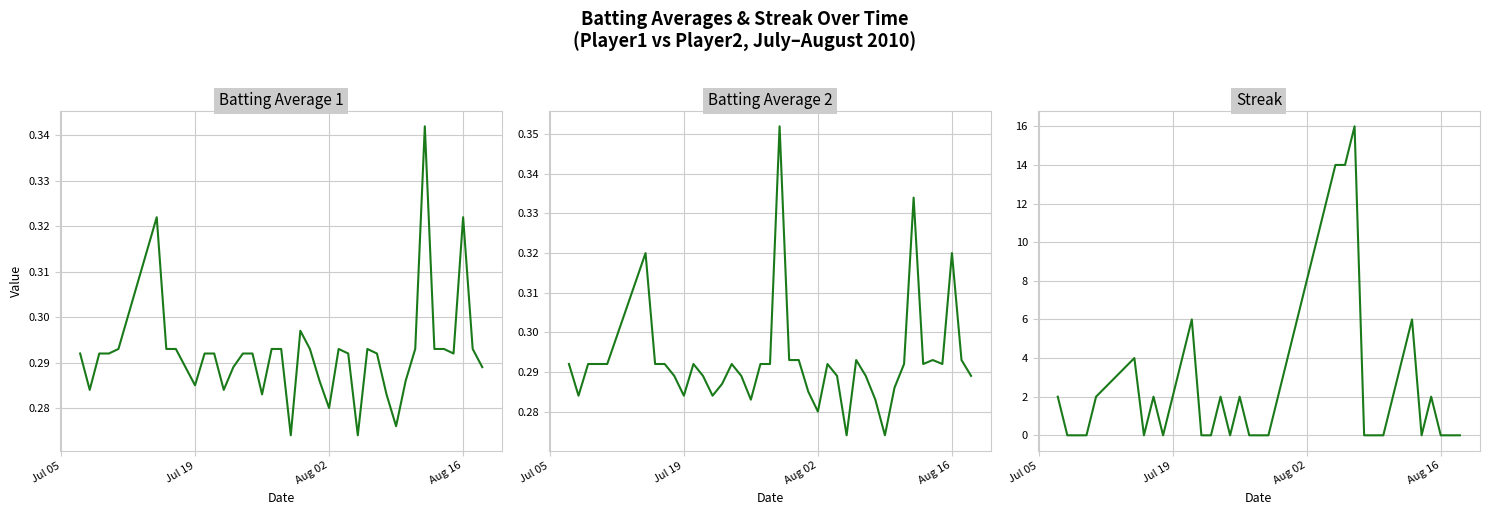

How many lines are shown in the chart?

3